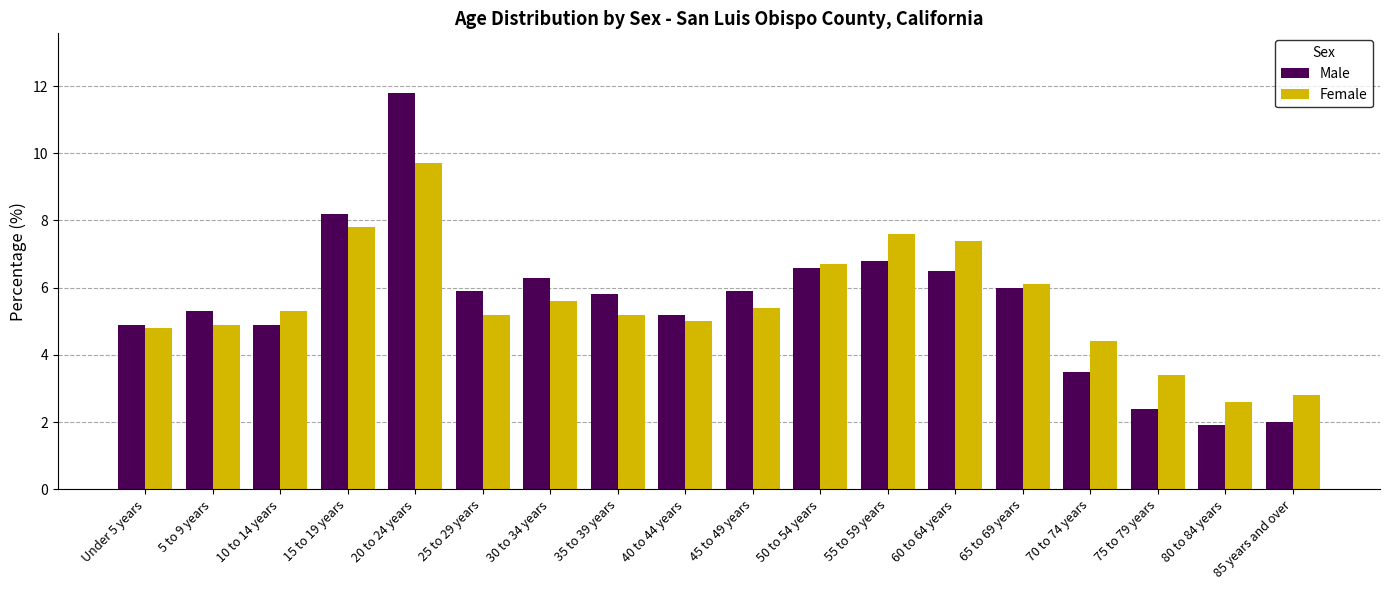

Does the chart contain stacked bars?

No